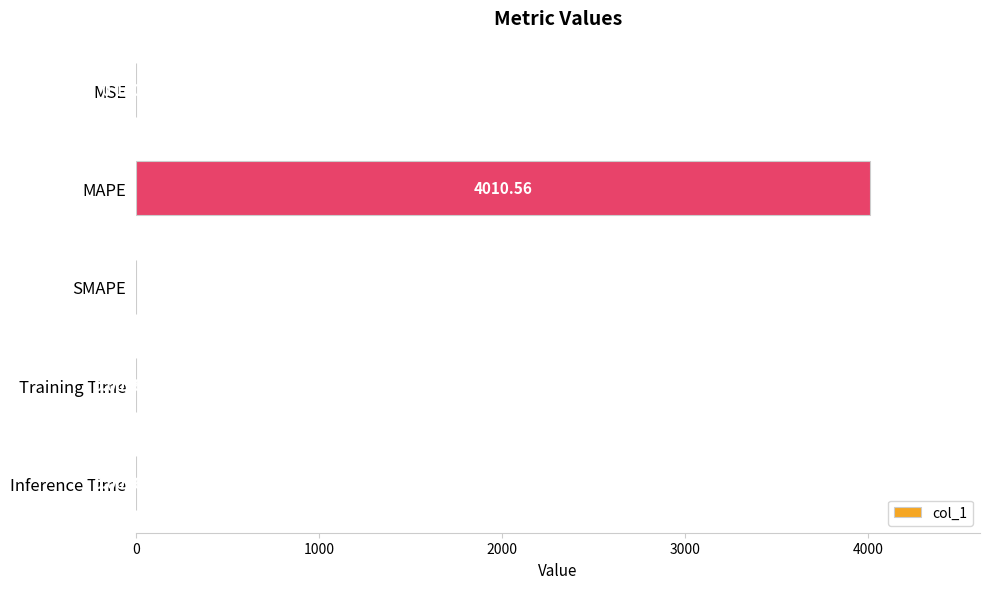

What is the sum of all values?

4010.7